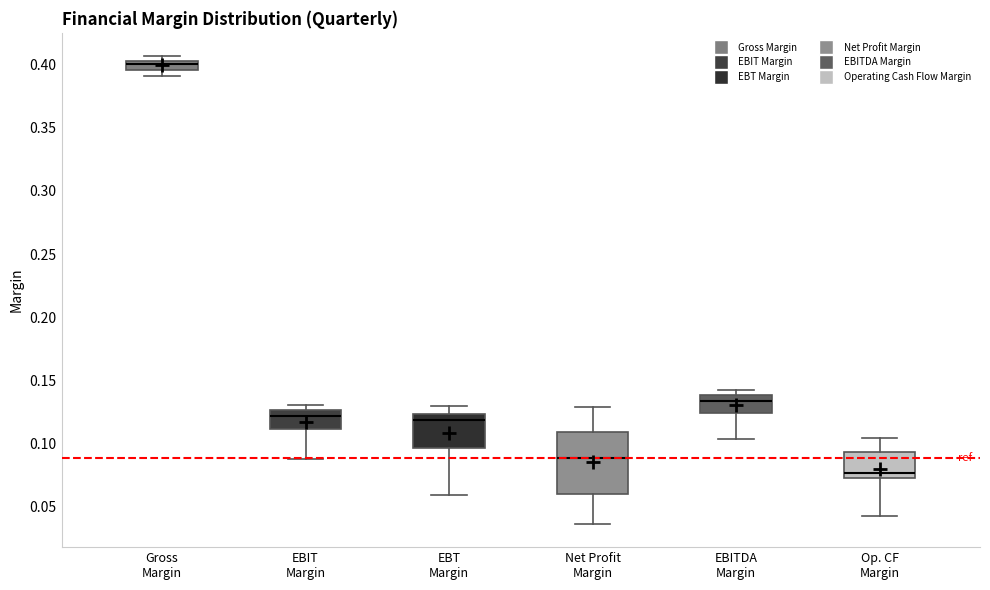

Which box has the highest median line?

Gross Margin